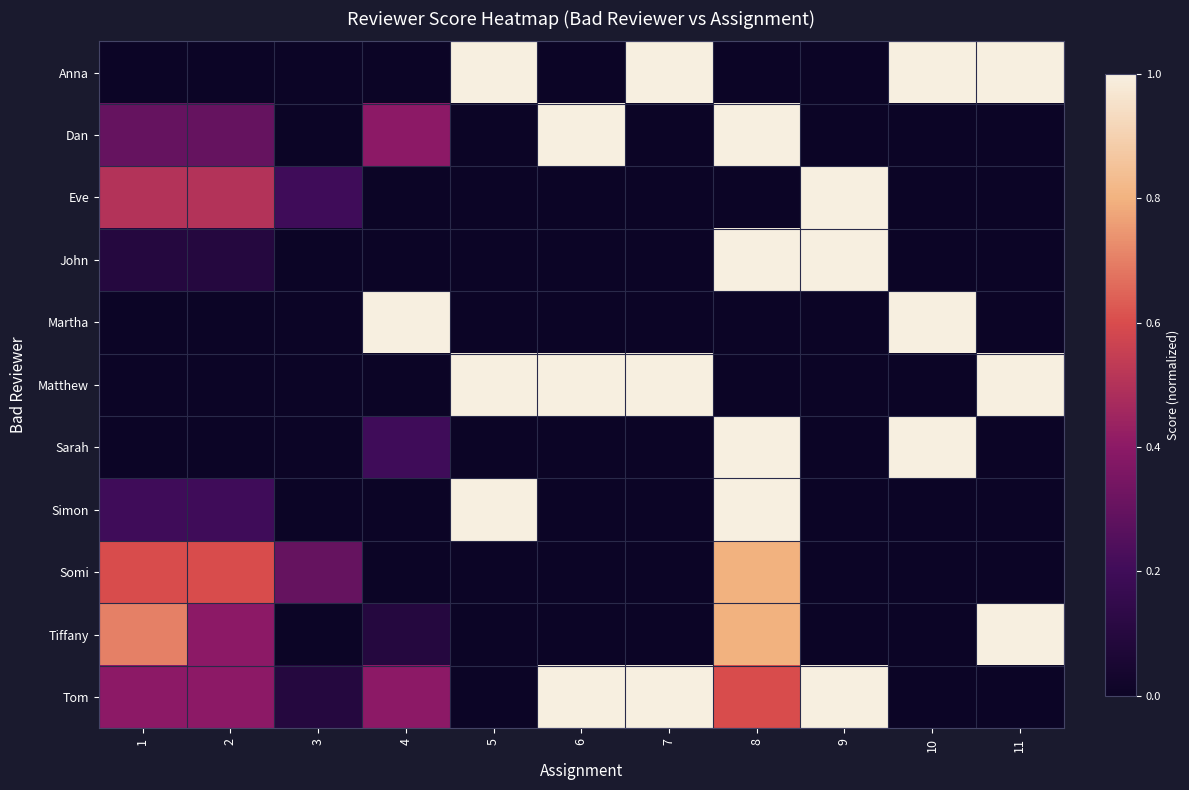

Reading right to left, extract all data points from this chart.

Anna: 11=1.0	10=1.0	9=0.0	8=0.0	7=1.0	6=0.0	5=1.0	4=0.0	3=0.0	2=0.0	1=0.0
Dan: 11=0.0	10=0.0	9=0.0	8=1.0	7=0.0	6=1.0	5=0.0	4=0.4	3=0.0	2=0.3	1=0.3
Eve: 11=0.0	10=0.0	9=1.0	8=0.0	7=0.0	6=0.0	5=0.0	4=0.0	3=0.2	2=0.5	1=0.5
John: 11=0.0	10=0.0	9=1.0	8=1.0	7=0.0	6=0.0	5=0.0	4=0.0	3=0.0	2=0.1	1=0.1
Martha: 11=0.0	10=1.0	9=0.0	8=0.0	7=0.0	6=0.0	5=0.0	4=1.0	3=0.0	2=0.0	1=0.0
Matthew: 11=1.0	10=0.0	9=0.0	8=0.0	7=1.0	6=1.0	5=1.0	4=0.0	3=0.0	2=0.0	1=0.0
Sarah: 11=0.0	10=1.0	9=0.0	8=1.0	7=0.0	6=0.0	5=0.0	4=0.2	3=0.0	2=0.0	1=0.0
Simon: 11=0.0	10=0.0	9=0.0	8=1.0	7=0.0	6=0.0	5=1.0	4=0.0	3=0.0	2=0.2	1=0.2
Somi: 11=0.0	10=0.0	9=0.0	8=0.8	7=0.0	6=0.0	5=0.0	4=0.0	3=0.3	2=0.6	1=0.6
Tiffany: 11=1.0	10=0.0	9=0.0	8=0.8	7=0.0	6=0.0	5=0.0	4=0.1	3=0.0	2=0.4	1=0.7
Tom: 11=0.0	10=0.0	9=1.0	8=0.6	7=1.0	6=1.0	5=0.0	4=0.4	3=0.1	2=0.4	1=0.4